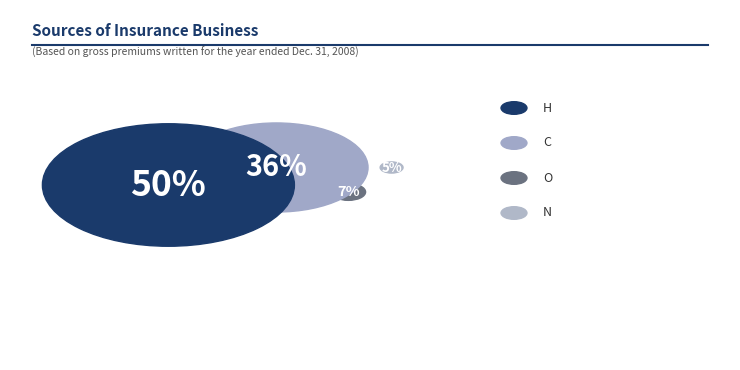

Is it true that Other is 1% of the pie?

False